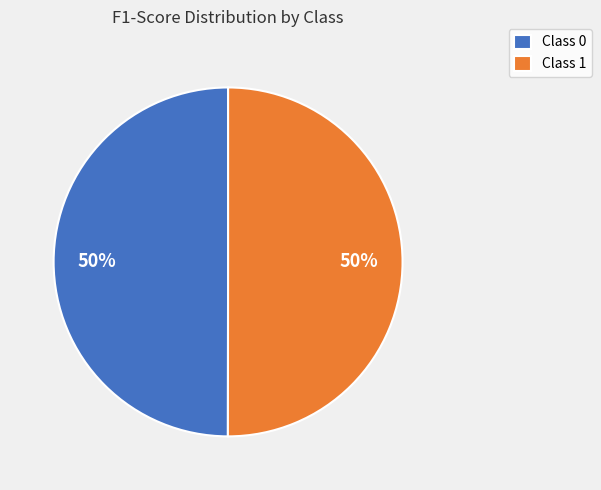

To the nearest percent, what is the combined percentage of Class 1 and Class 0?

100%